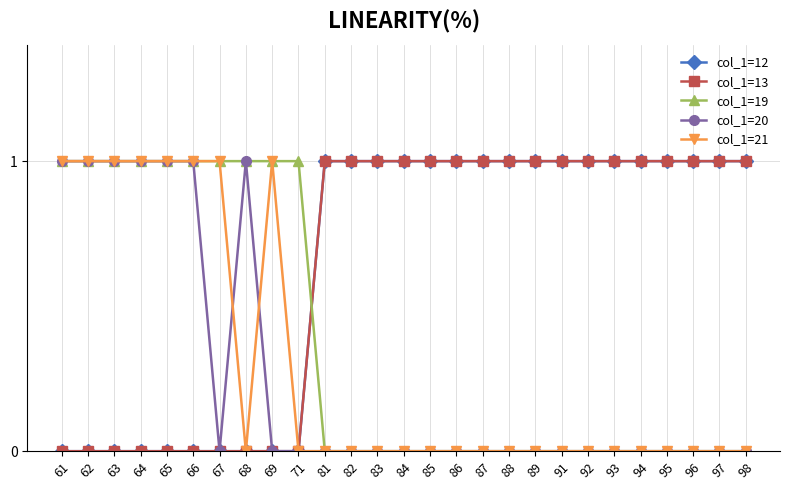

Is this an area chart (filled region under the line)?

No